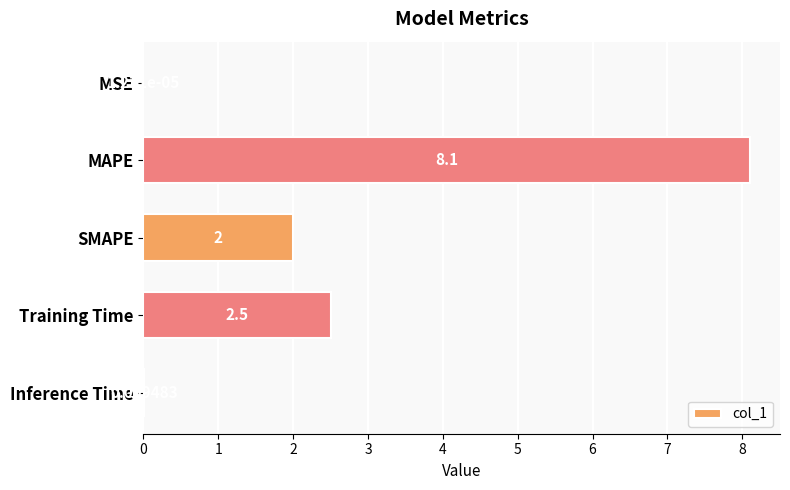

What is the change in value from SMAPE to Training Time?

+0.5